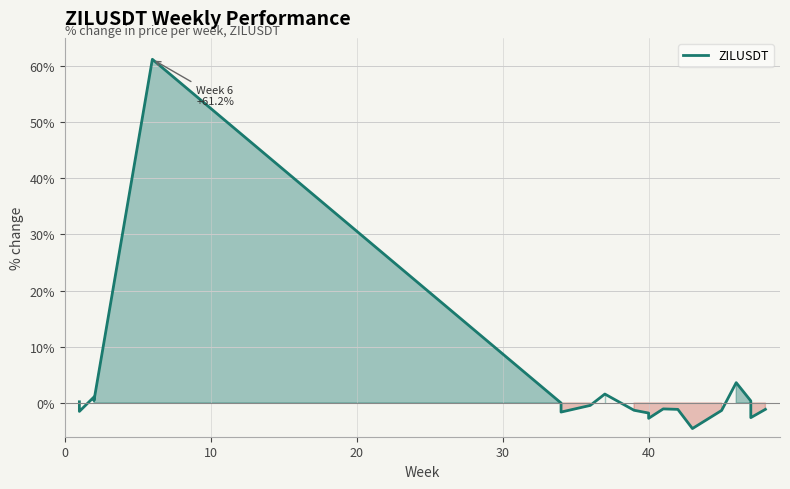

Reading left to right, what are all the values shown in this chart?

0.2	0.0	-1.5	1.1	0.4	61.2	0.0	-0.6	-1.6	-0.4	1.6	-1.3	-1.8	-2.7	-1.0	-1.1	-4.5	-1.3	3.6	0.4	-2.6	-1.1